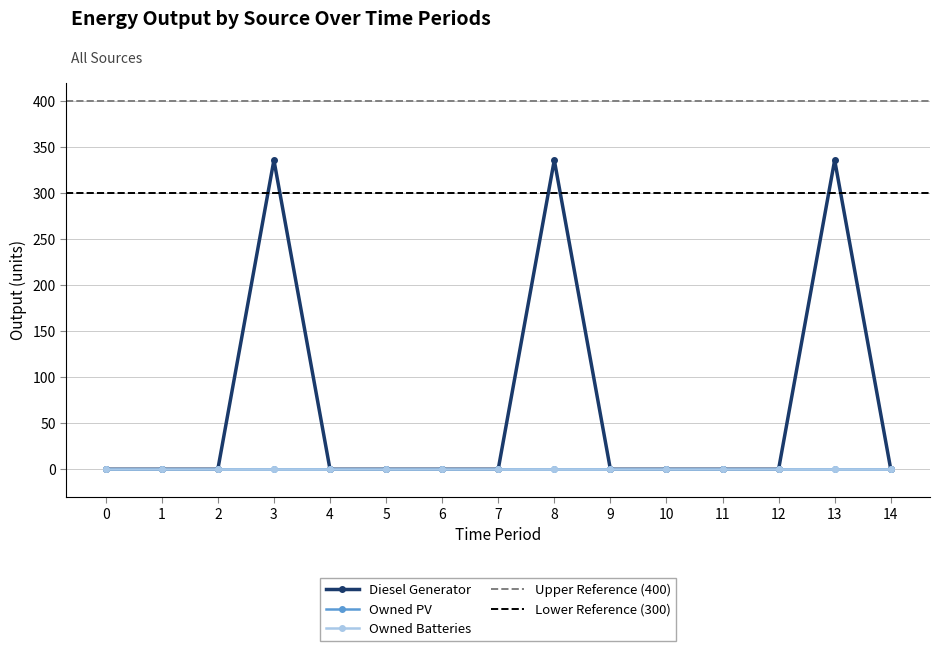

What are all the series names shown in the legend?

Diesel Generator, Owned PV, Owned Batteries